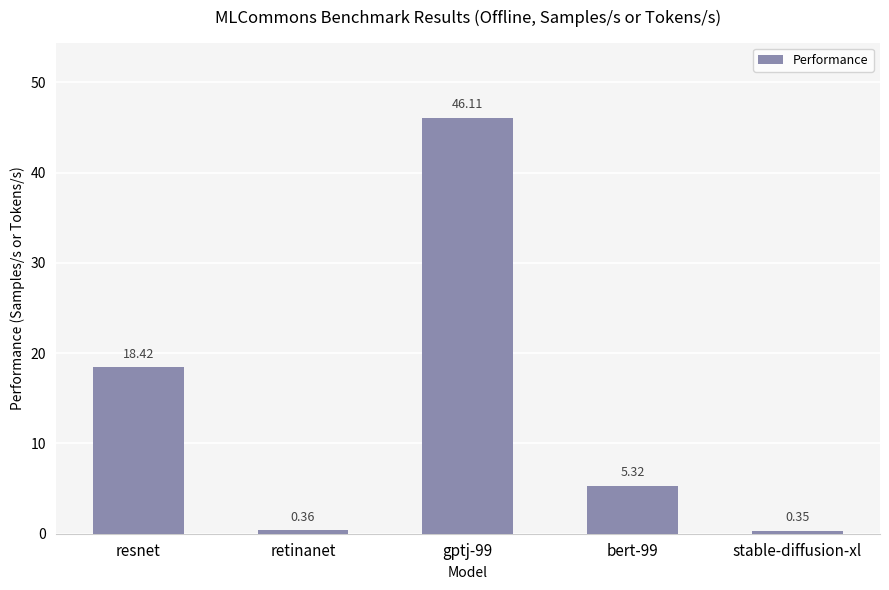

At which label does the data first exceed 5?

resnet